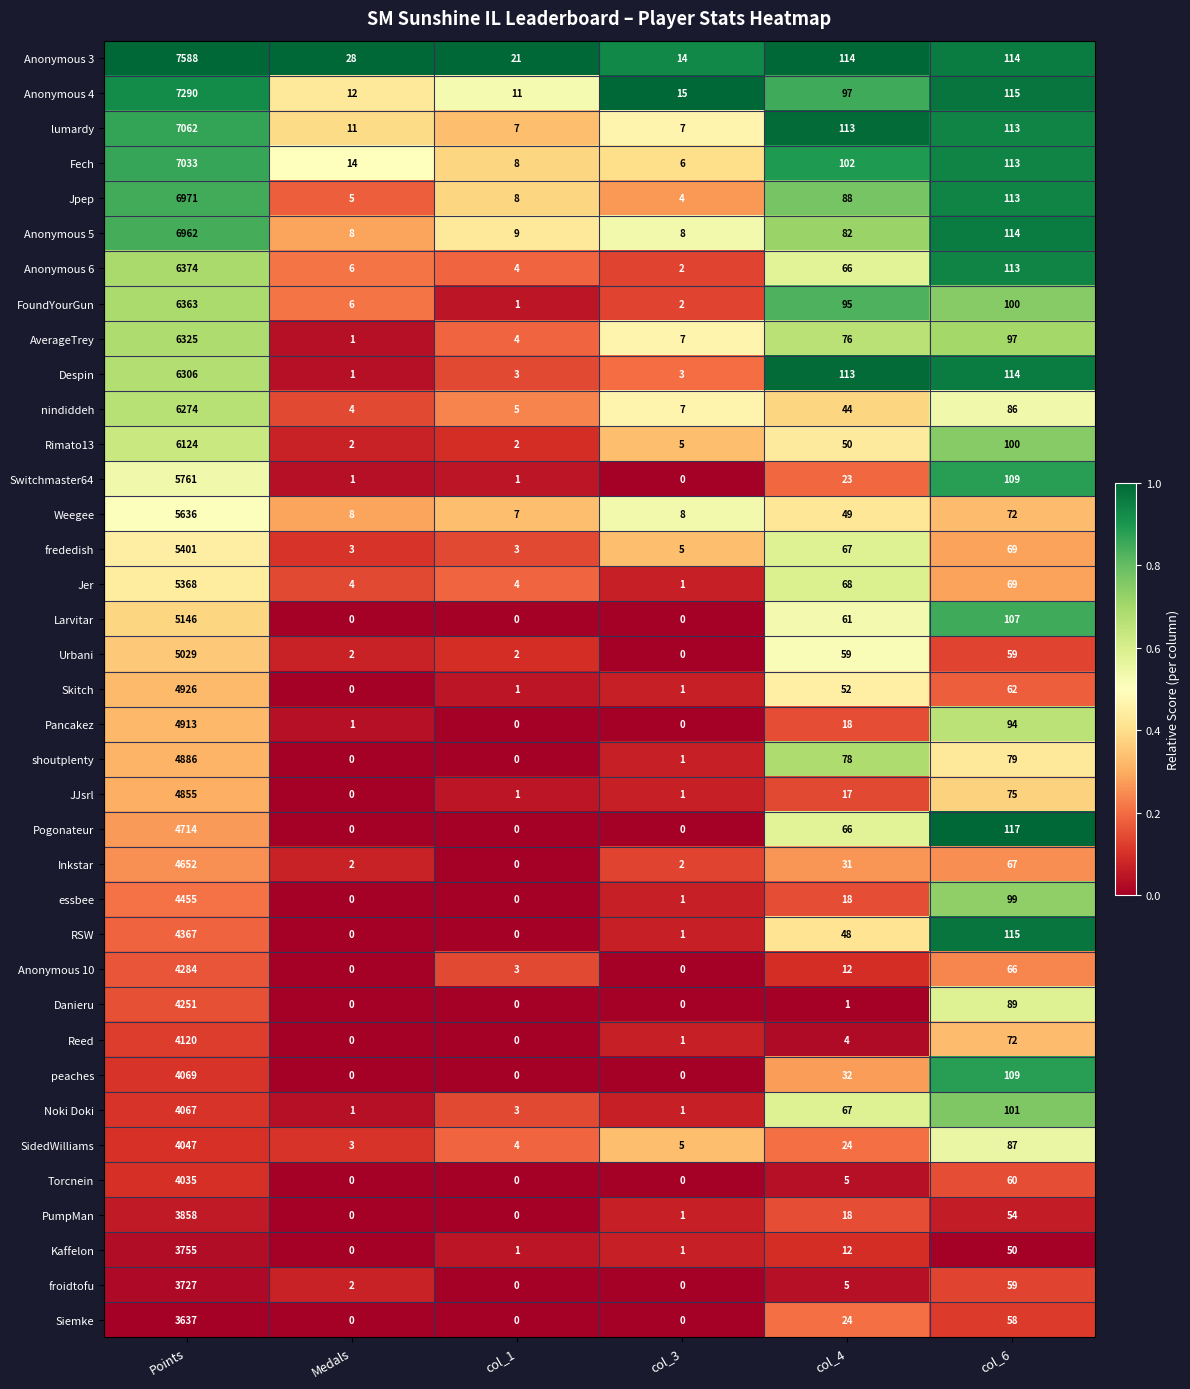

What is the sum of the Anonymous 4 values at Points and col_6?

7405